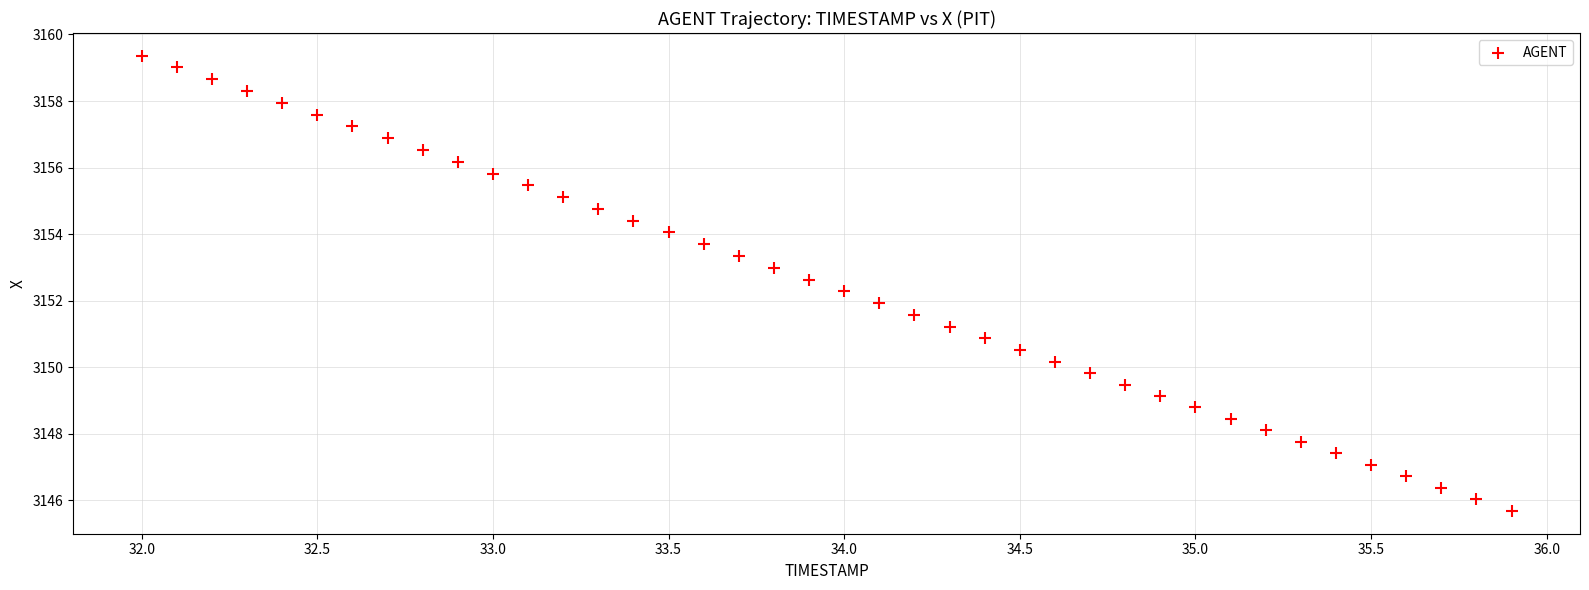

What is the range of Y values (max minus min)?

13.7